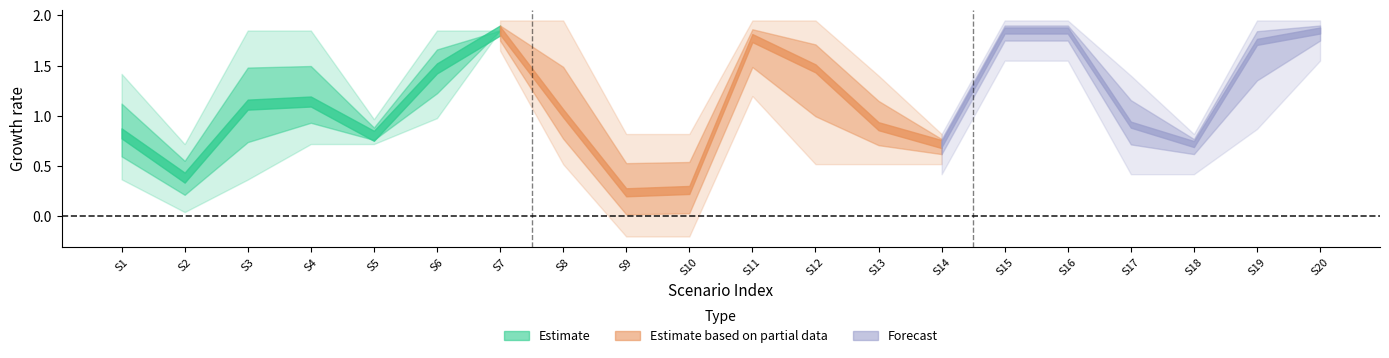

Is this an area chart (filled region under the line)?

No